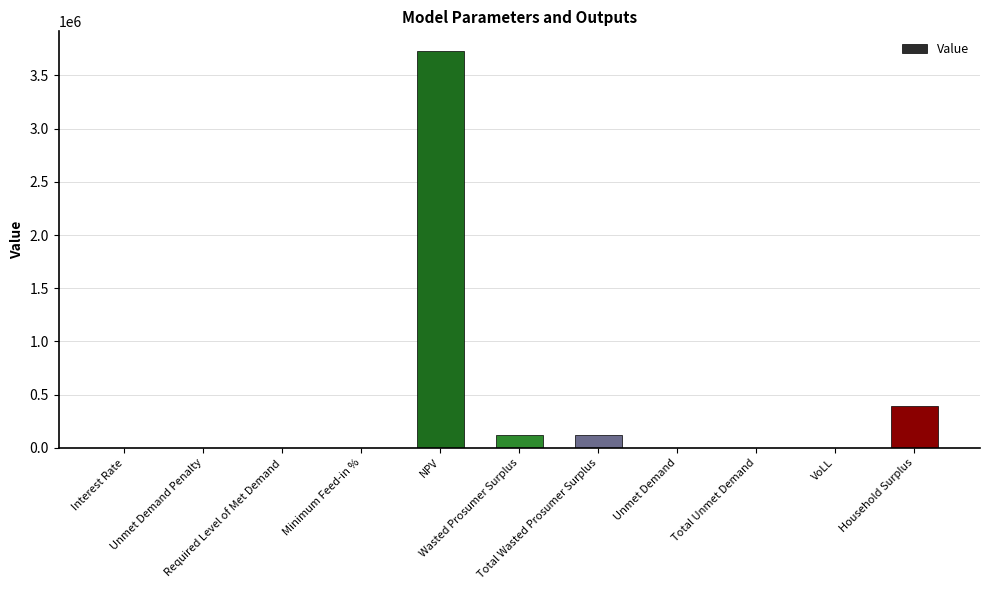

What is the sum of all values?

4367410.7